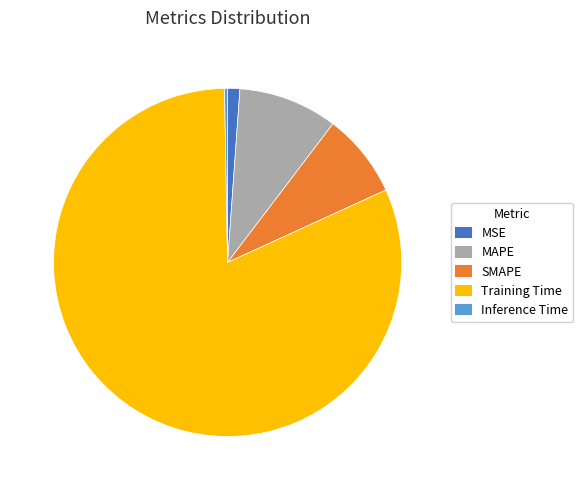

Which has a higher value, MAPE or Inference Time?

MAPE